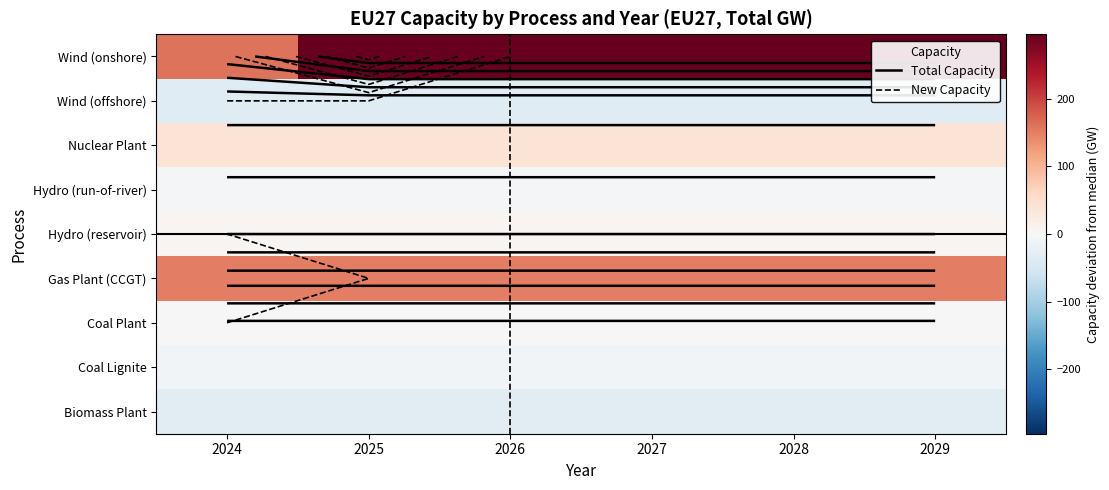

What is the difference between the highest and lowest values at 2025?

329.5